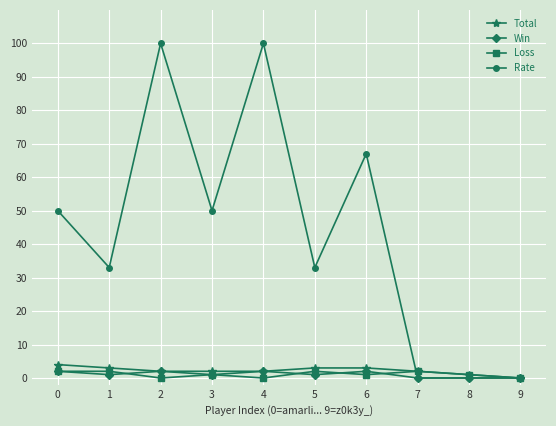

The value of Rate at 2 is 173. True or false?

False